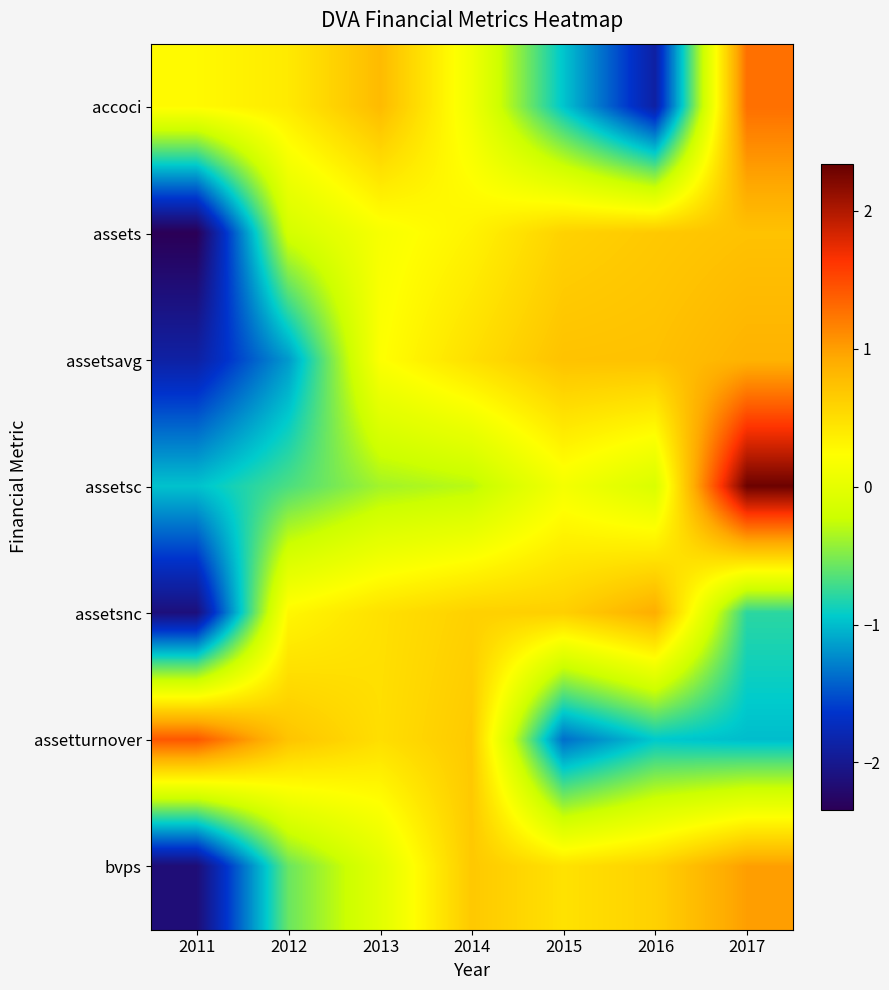

Which category has the lowest value across all series?

2011